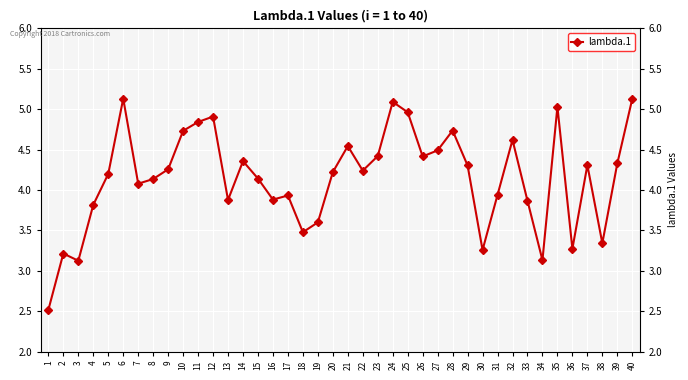

Reading right to left, transcribe all the data shown in this chart.

5.1	4.3	3.3	4.3	3.3	5.0	3.1	3.9	4.6	3.9	3.3	4.3	4.7	4.5	4.4	5.0	5.1	4.4	4.2	4.5	4.2	3.6	3.5	3.9	3.9	4.1	4.4	3.9	4.9	4.8	4.7	4.3	4.1	4.1	5.1	4.2	3.8	3.1	3.2	2.5